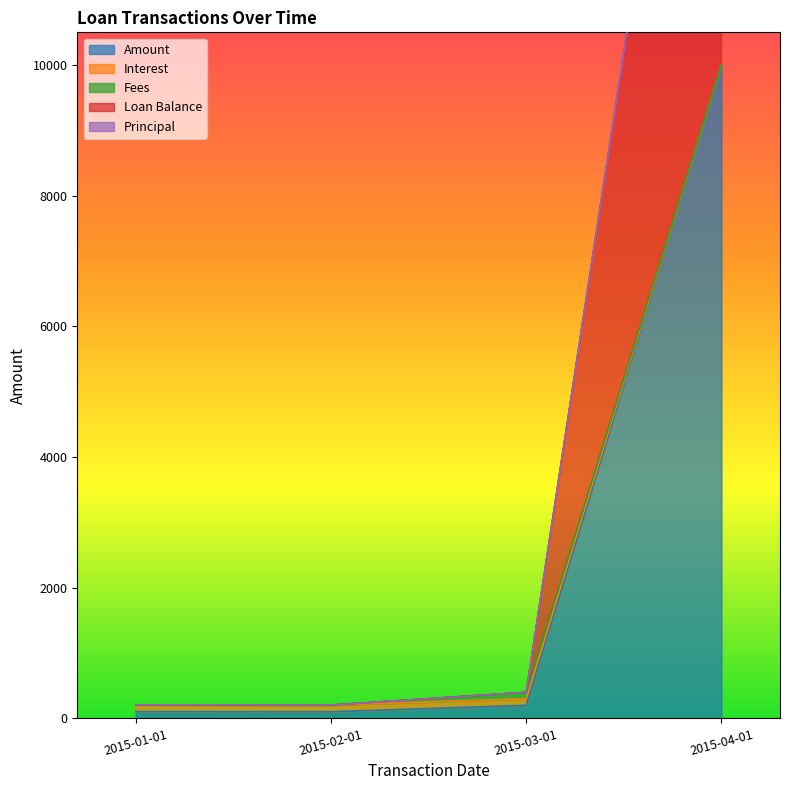

What is the label of the 4th point from the right?

2015-01-01